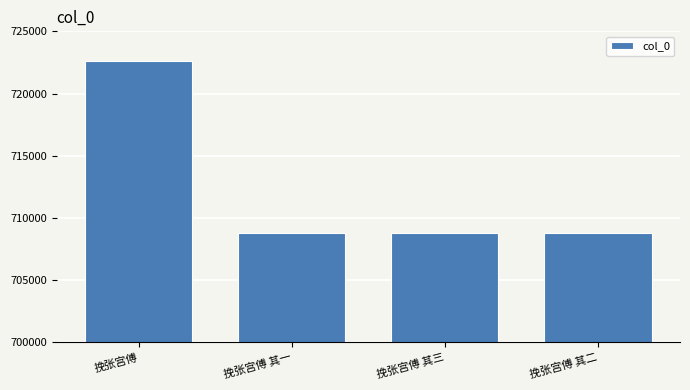

True or false: the data shows 708747 at 挽张宫傅 其二.

True